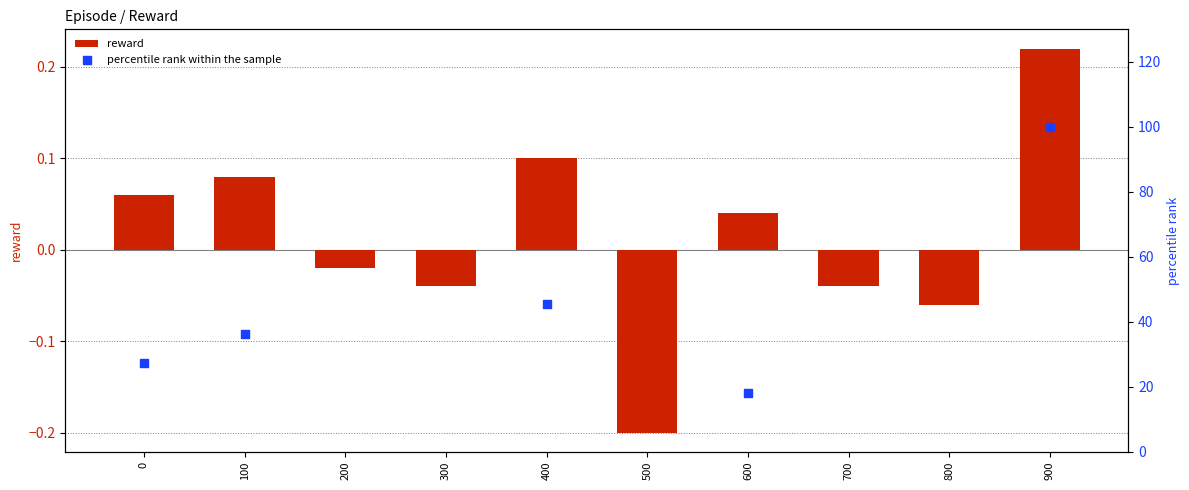

At how many categories does at least one series exceed 52?

1